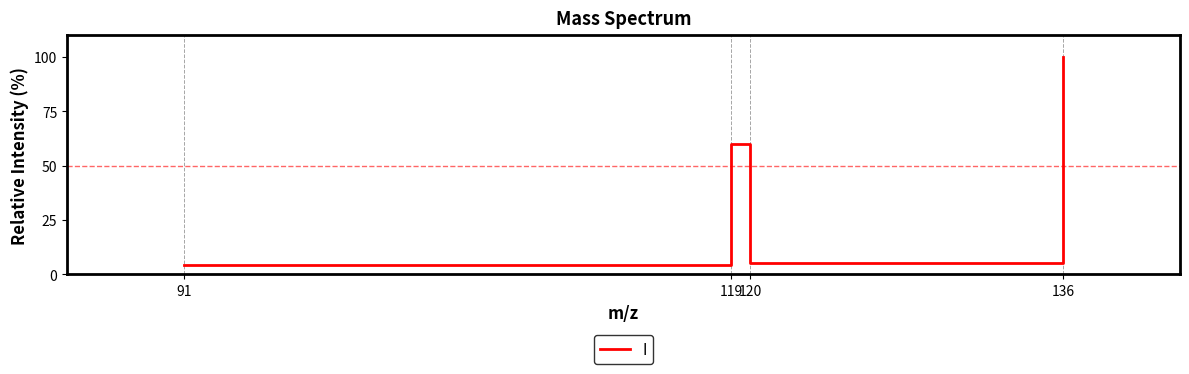

Approximately how many times larger is the value at 91 compared to 120?

0.8